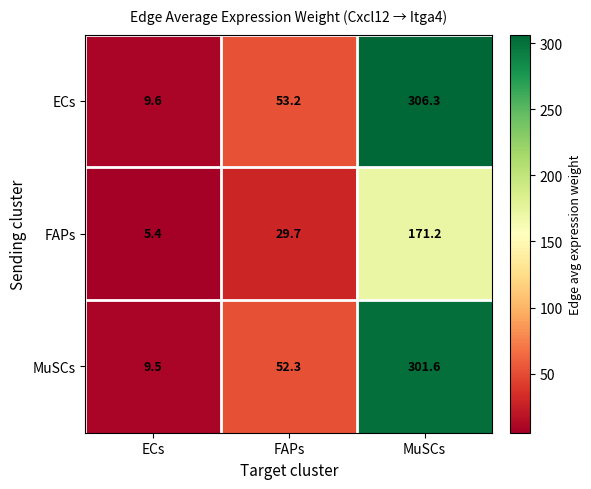

Reading left to right, extract all data points from this chart.

ECs: ECs=9.6	FAPs=53.2	MuSCs=306.3
FAPs: ECs=5.4	FAPs=29.7	MuSCs=171.2
MuSCs: ECs=9.5	FAPs=52.3	MuSCs=301.6